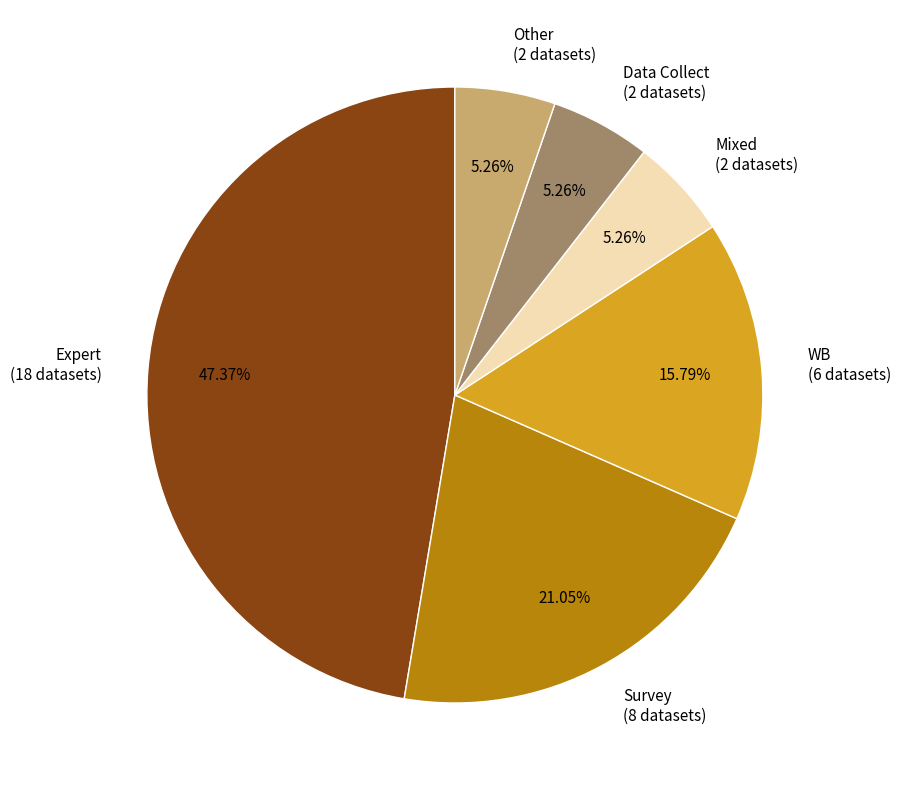

Which has a higher value, WB or Mixed?

WB